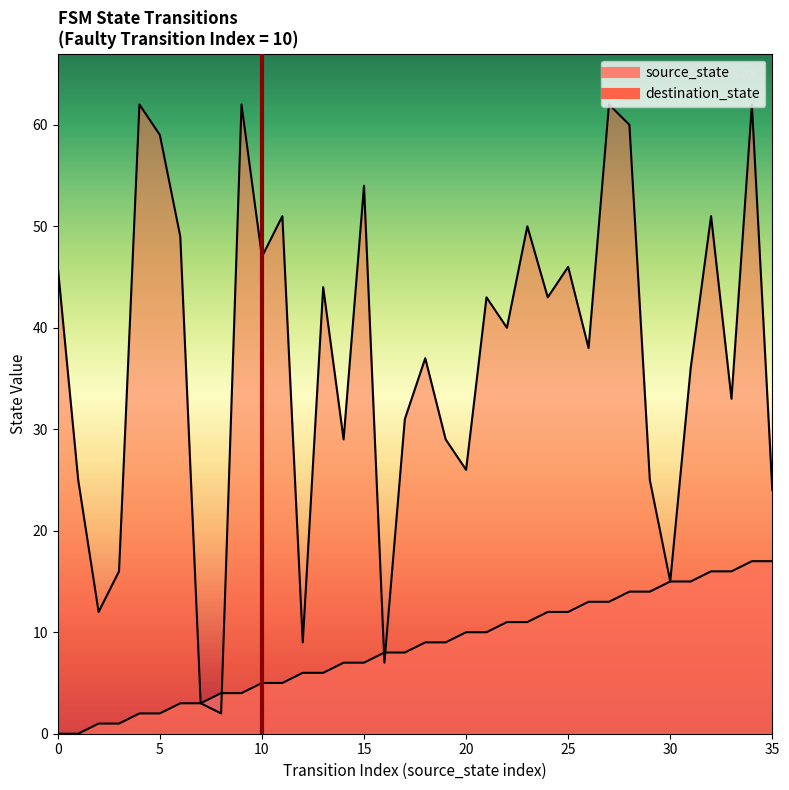

Where does the source_state series first go above 9?

20